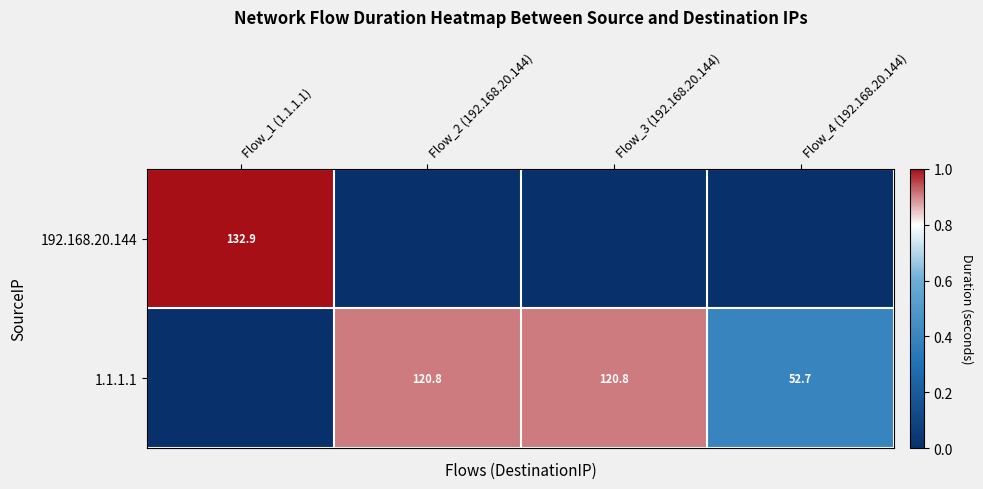

The 1.1.1.1 series shows 52.7 at Flow_4 (192.168.20.144). True or false?

True